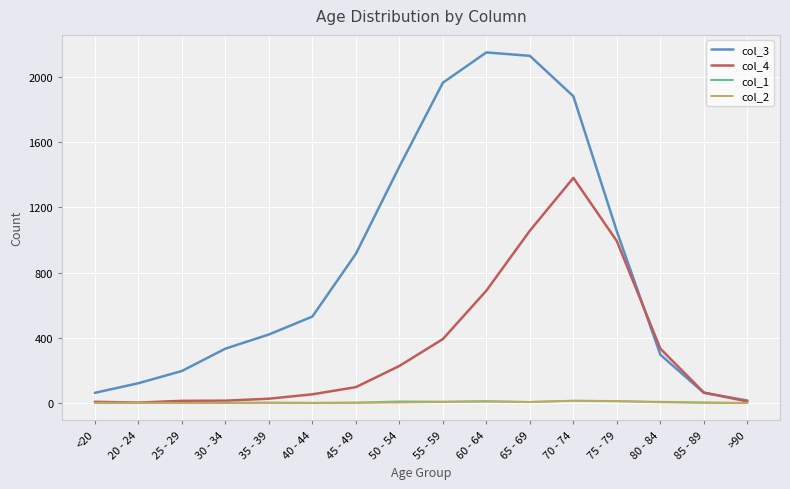

What is the sum of the col_1 values at 70 - 74 and 75 - 79?

23